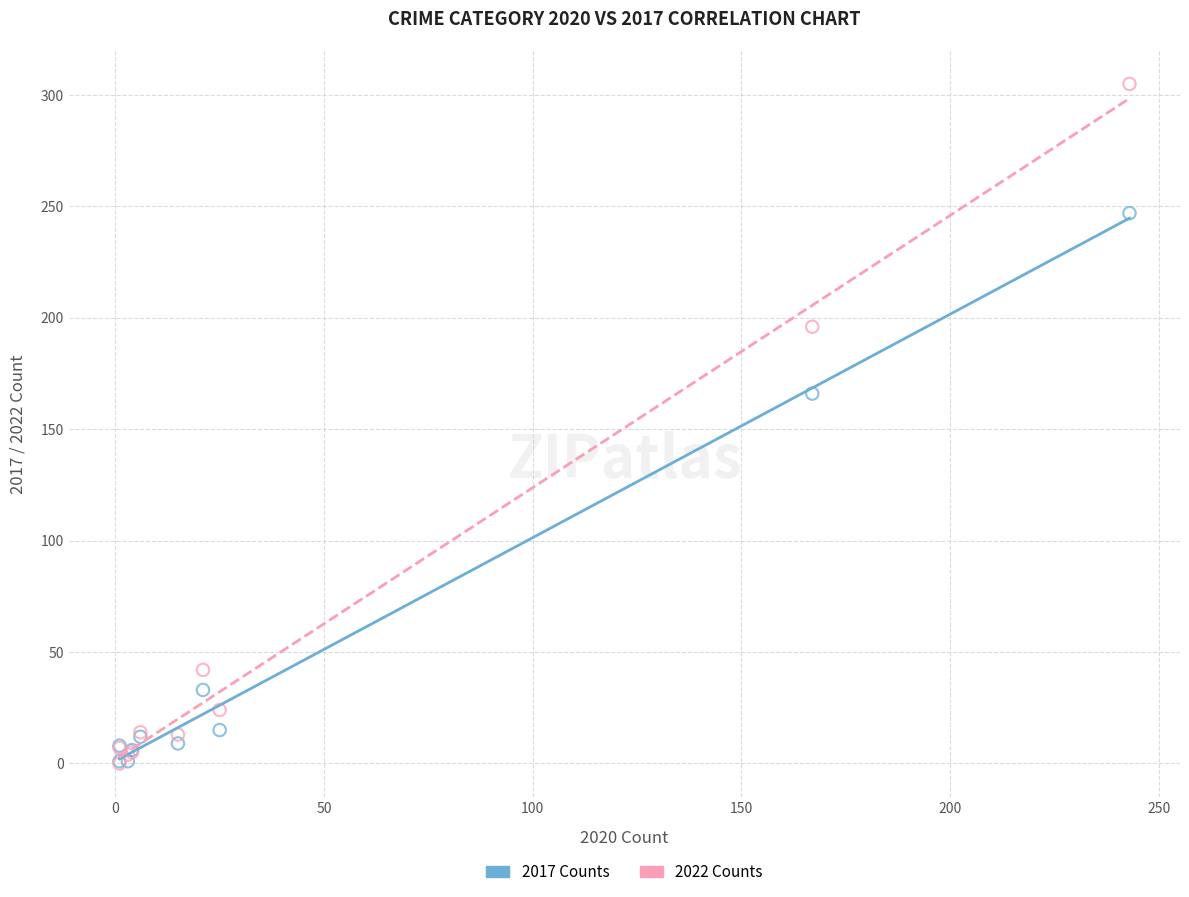

In the 2022 Counts series, what Y value is closest to 152?

196